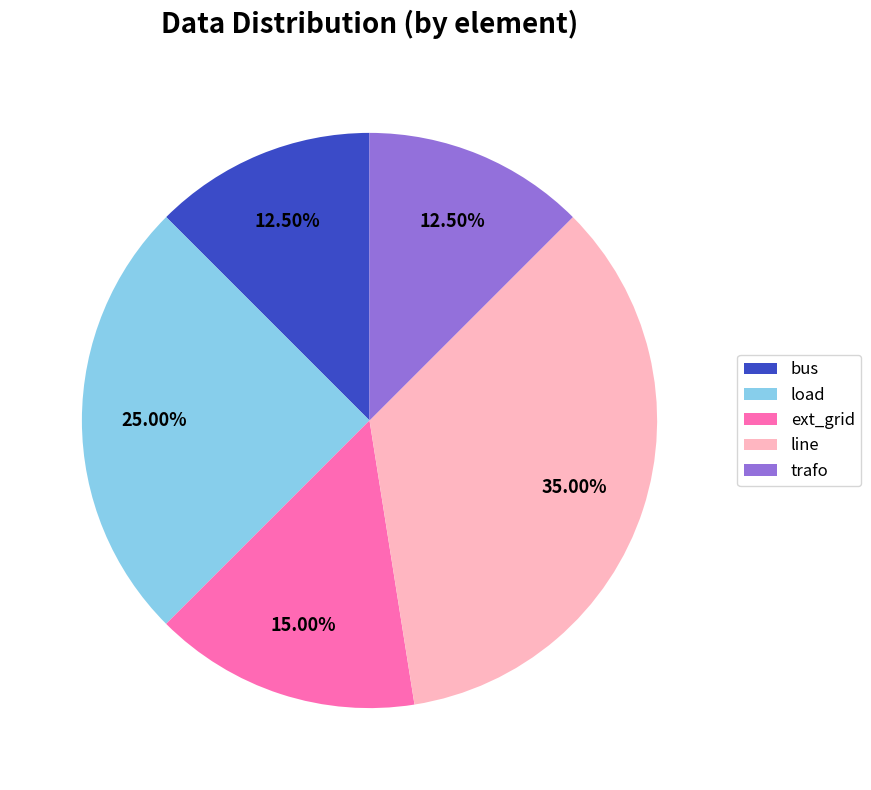

What is the largest slice in the pie chart?

line